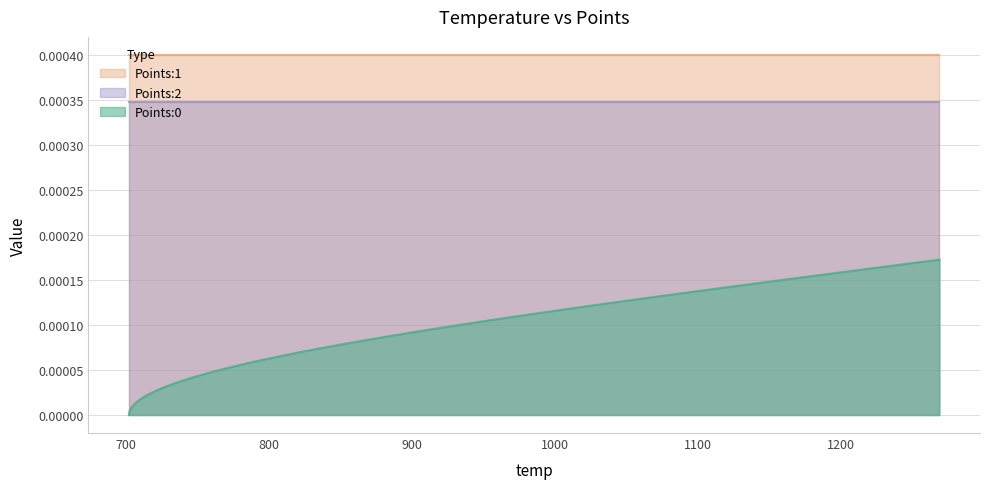

How many lines are shown in the chart?

3